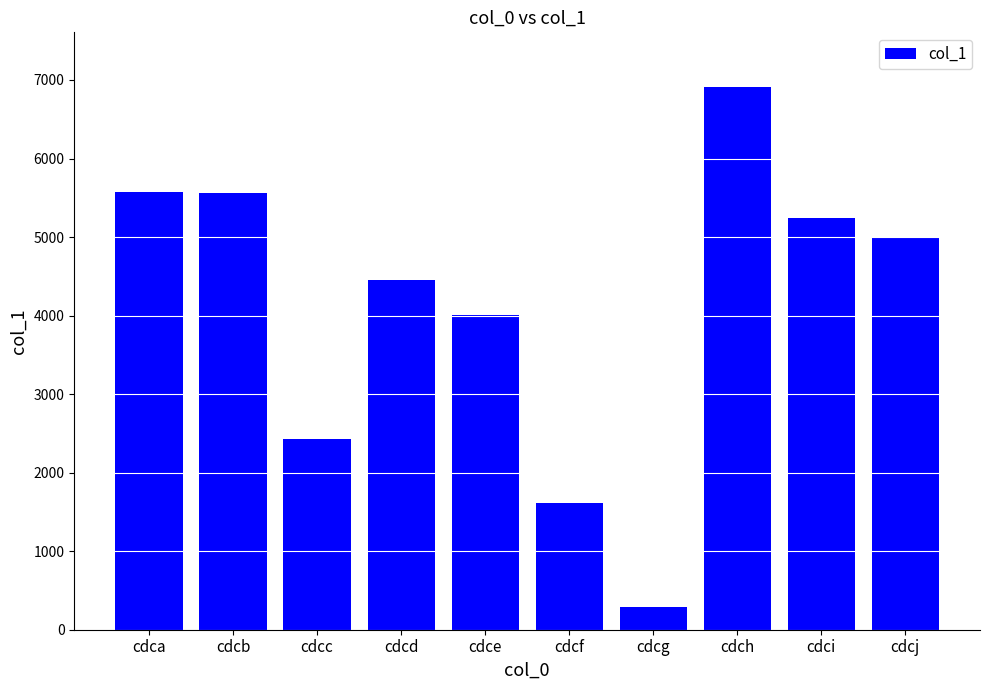

Where does the data first go above 4986?

cdca